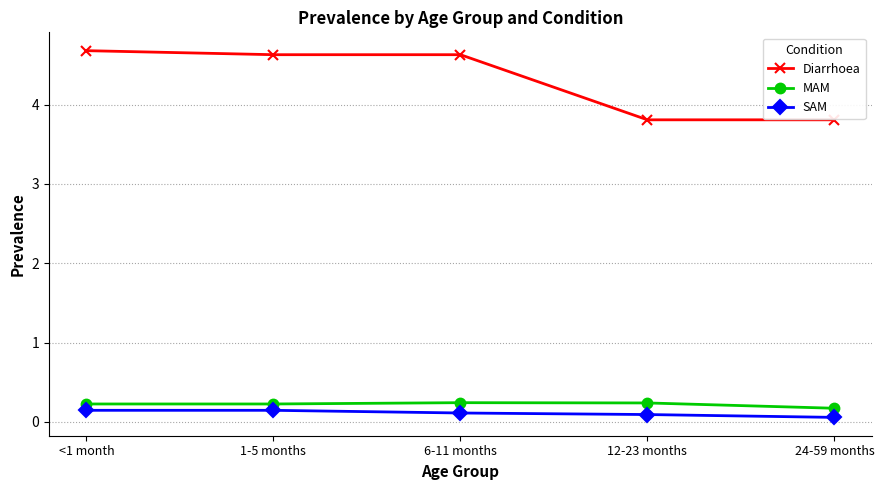

Which series has the largest range (max minus min)?

Diarrhoea